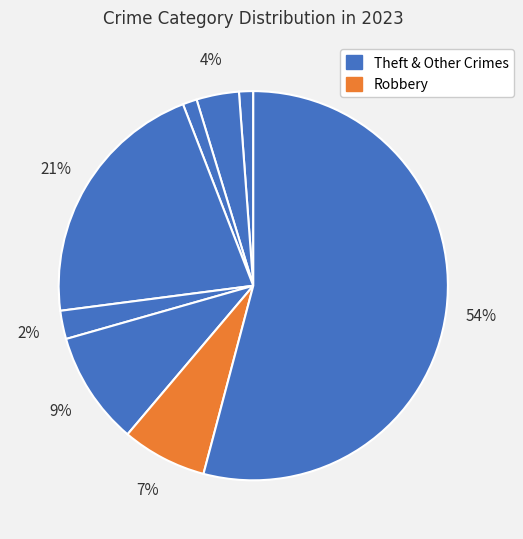

How many slices are in this pie chart?

8